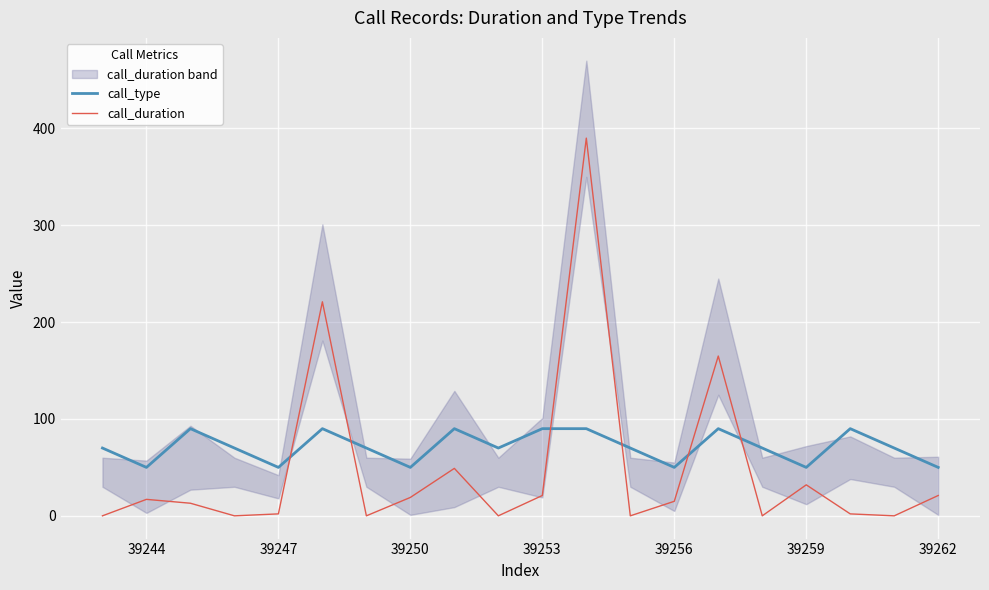

What is the maximum value for call_duration?

390